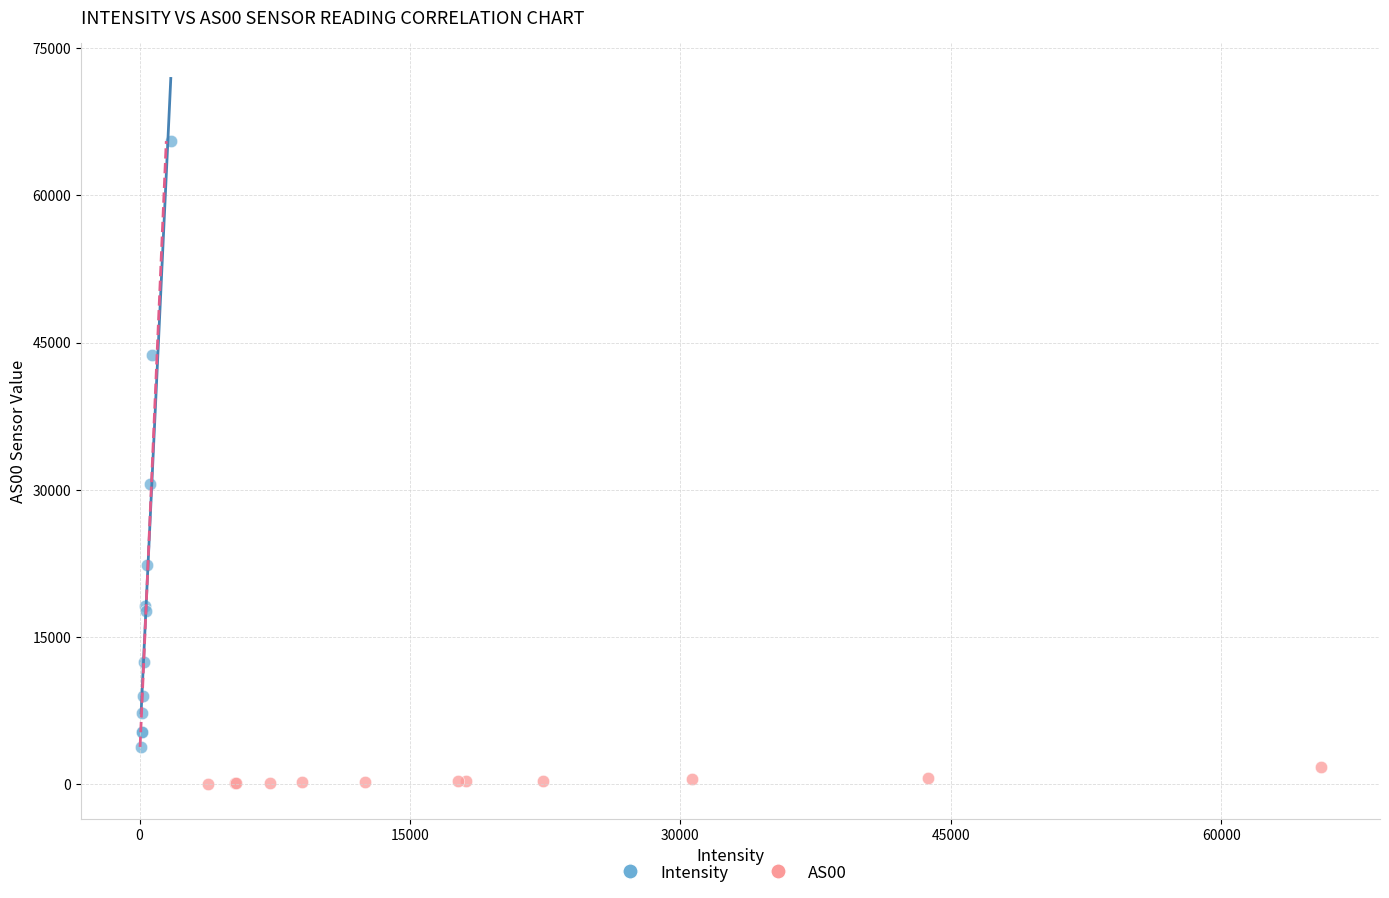

Which series reaches the minimum Y coordinate?

AS00